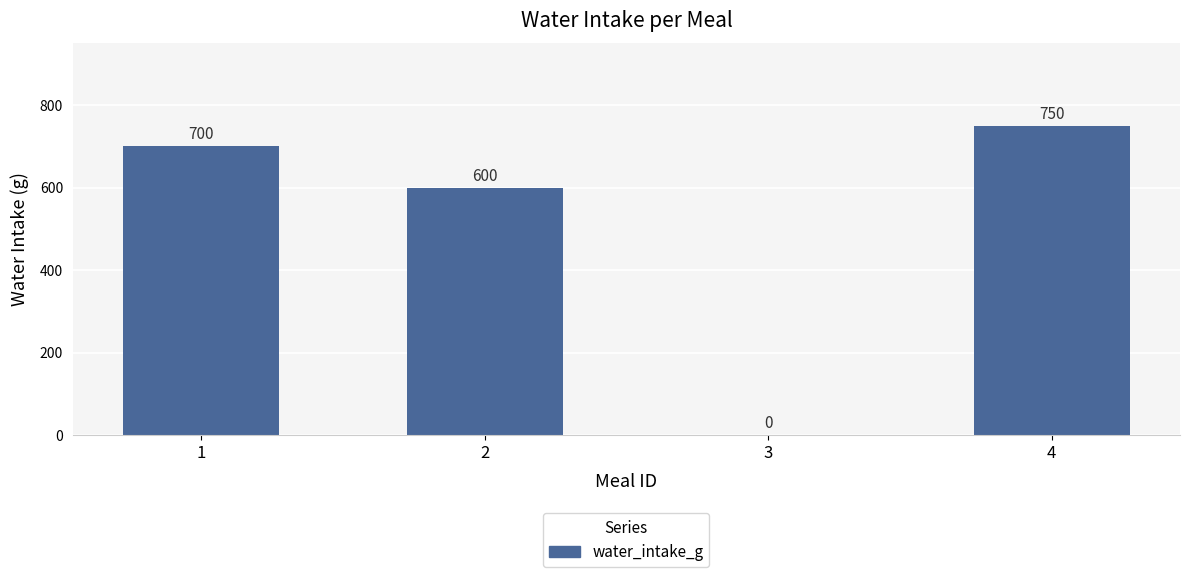

At which label is the value closest to 375?

2